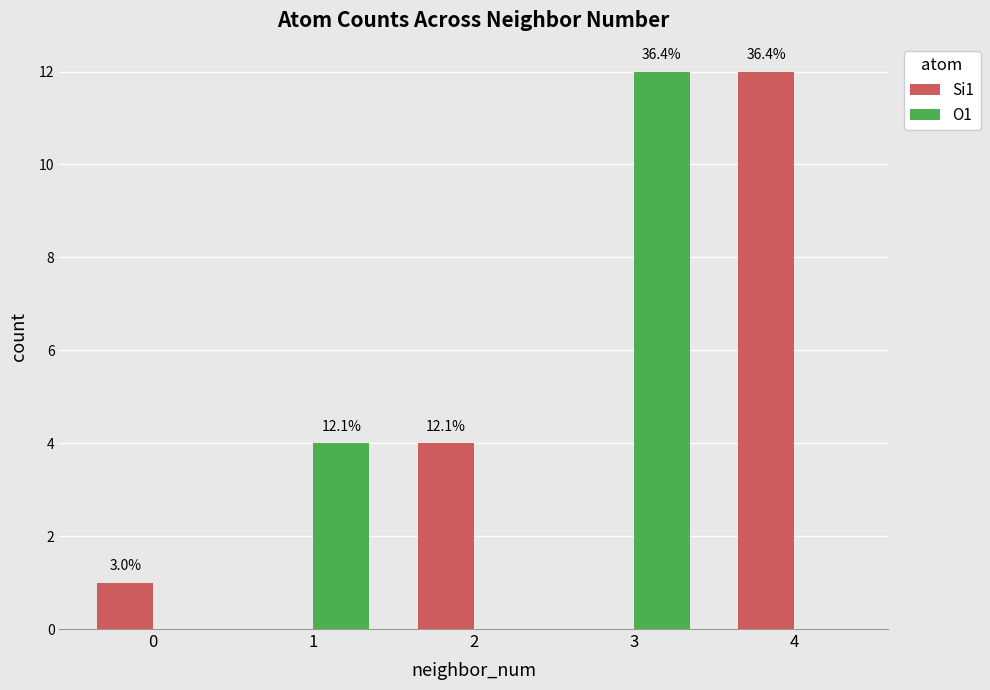

What is the greatest value displayed?

12